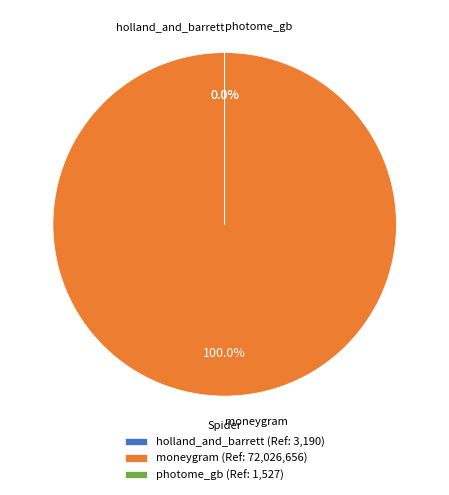

Combined, do holland_and_barrett and visa account for over 50%?

No